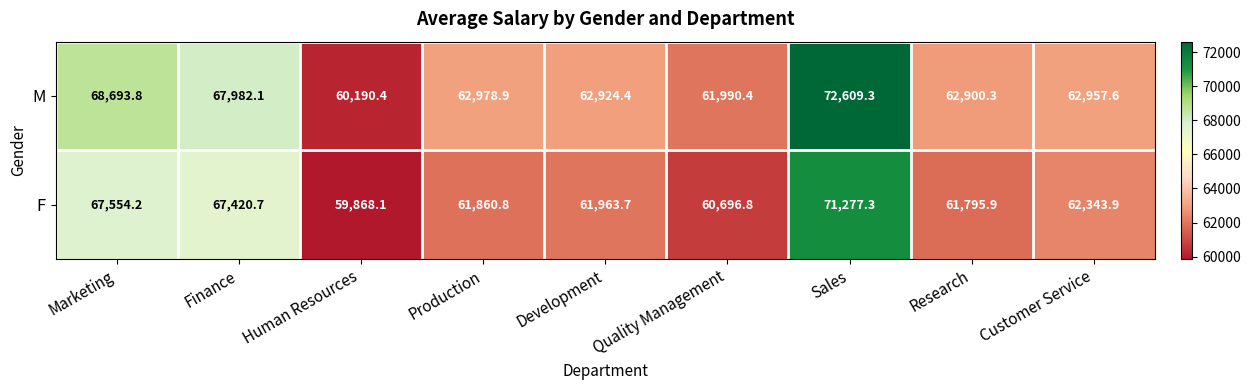

Which series changed the most between Development and Customer Service?

F